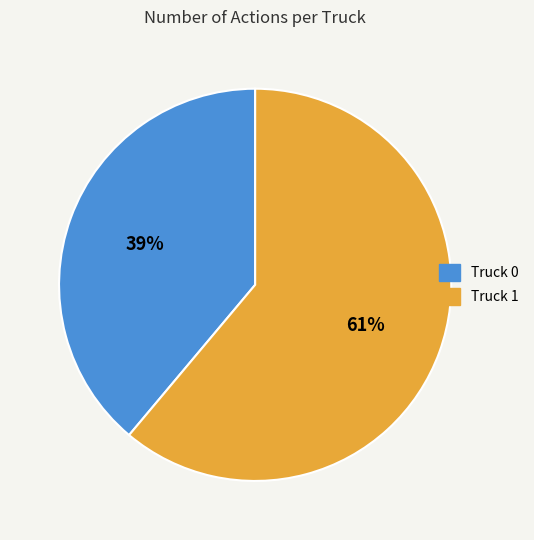

Count the number of slices in the pie.

2